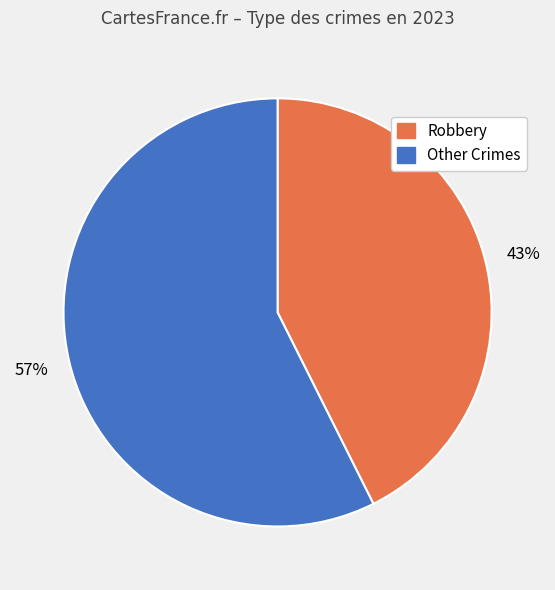

Is there any slice that represents more than half of the pie?

Yes